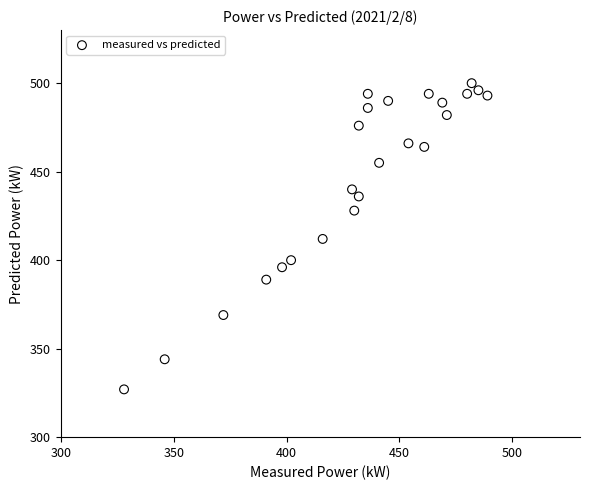

What is the range of X values (max minus min)?

161